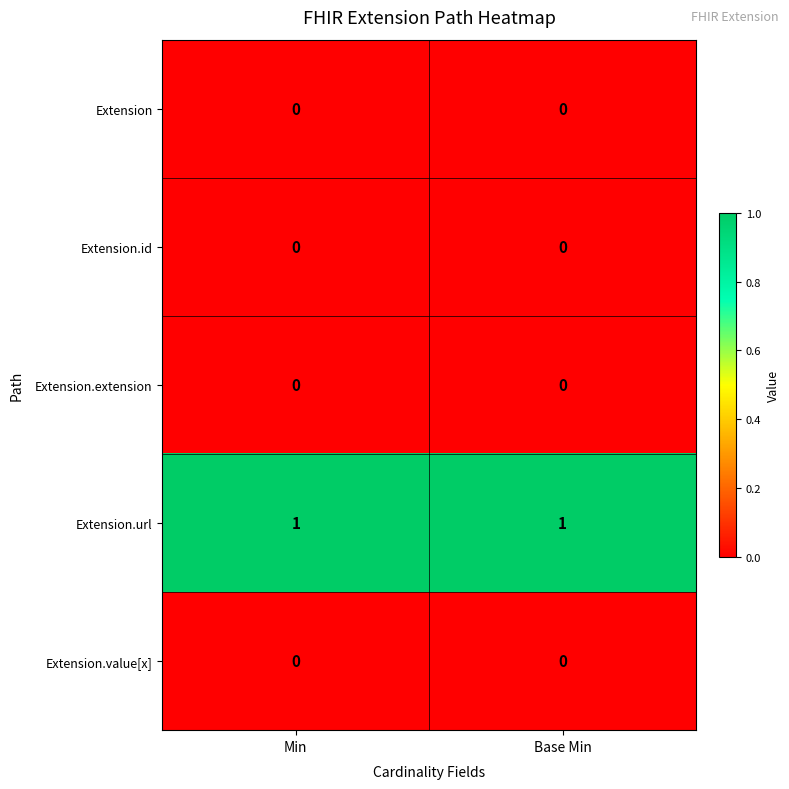

The Extension.url series shows 1 at Min. True or false?

True